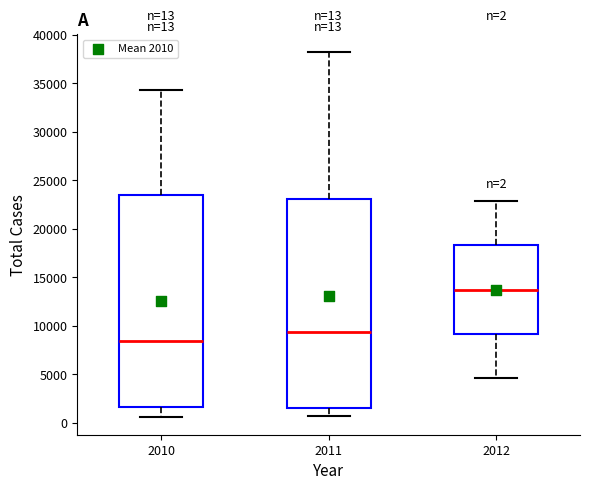

Which box's median line is the highest?

2012